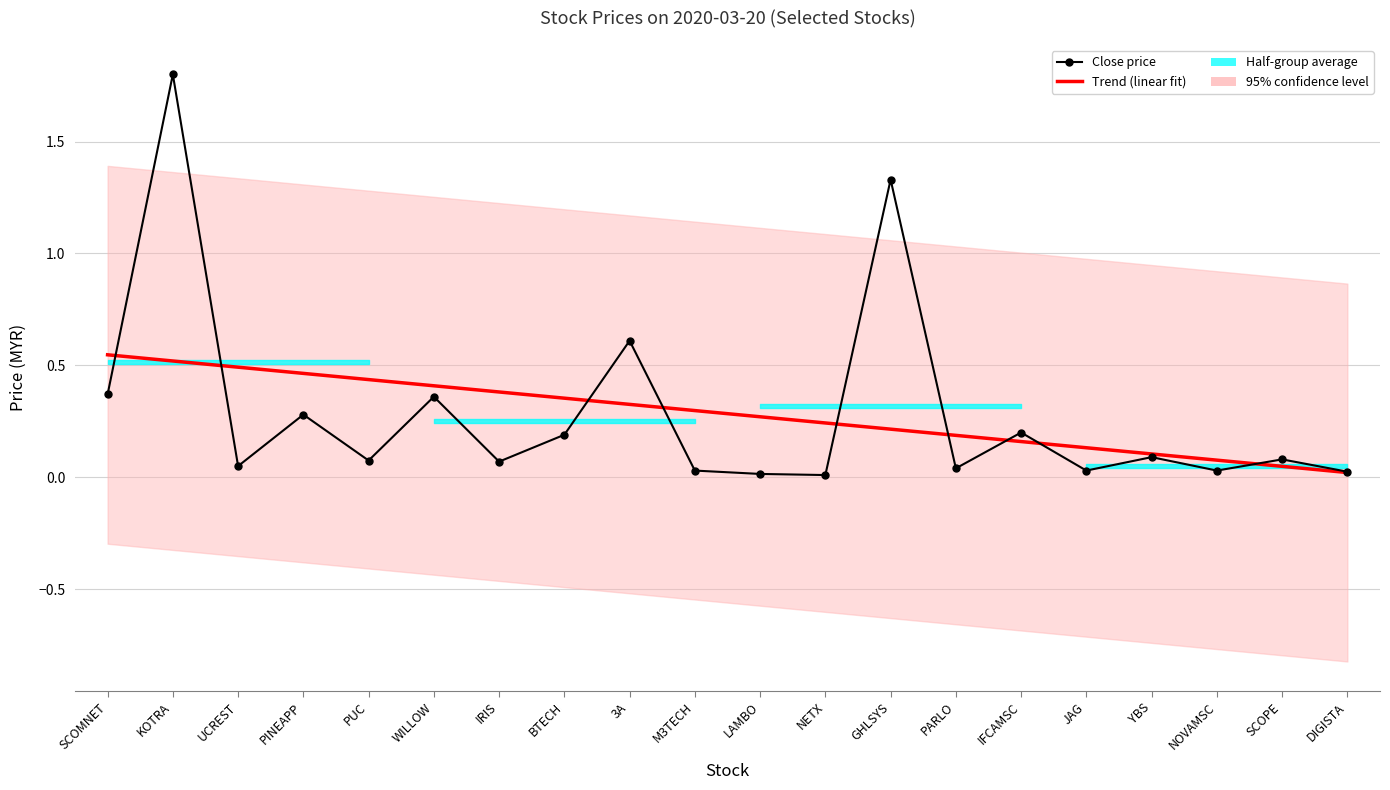

List the labels in order of Trend (linear fit) value, largest first.

SCOMNET, KOTRA, UCREST, PINEAPP, PUC, WILLOW, IRIS, BTECH, 3A, M3TECH, LAMBO, NETX, GHLSYS, PARLO, IFCAMSC, JAG, YBS, NOVAMSC, SCOPE, DIGISTA